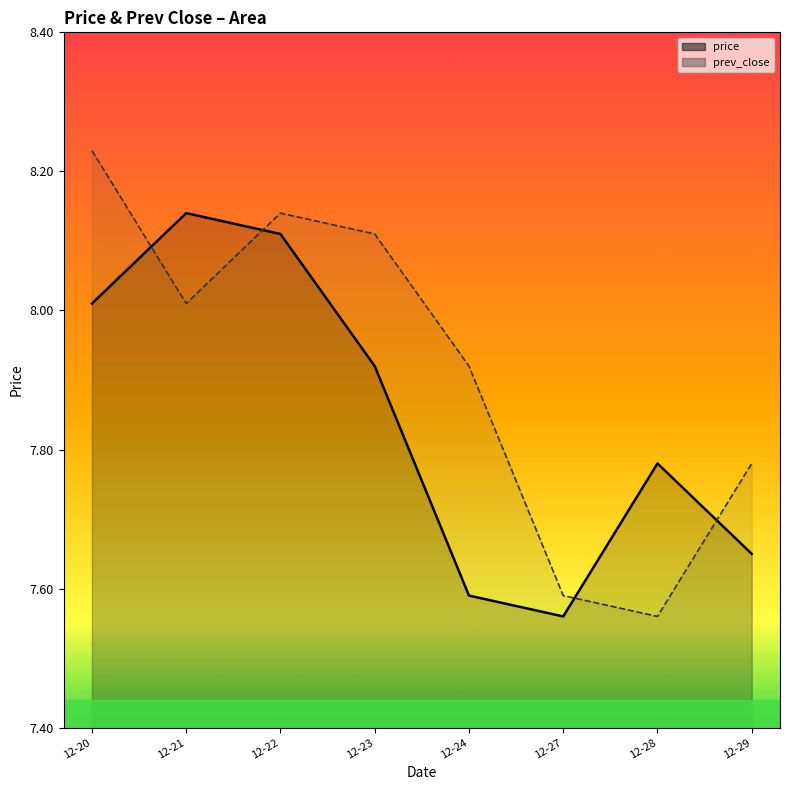

The value of prev_close at 12-20 is 5.4. True or false?

False